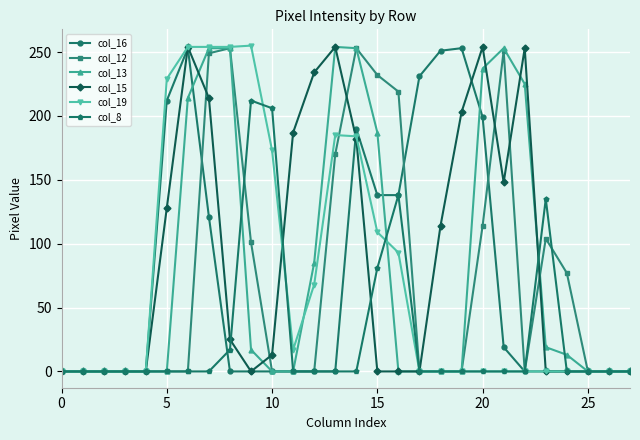

At how many categories does at least one series exceed 209?

16